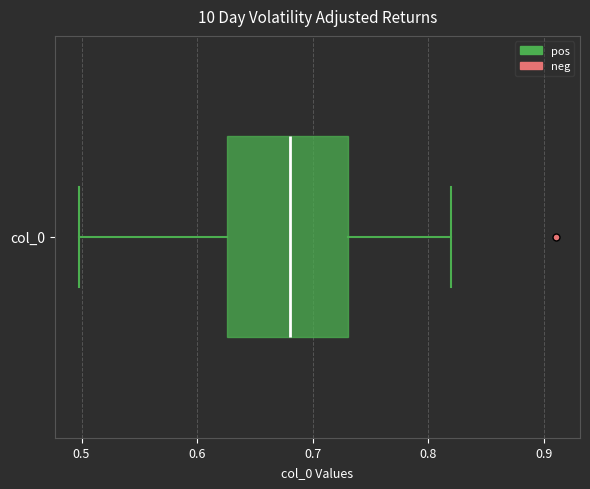

Transcribe this box plot: give where the median line is, the range the box spans, and where the two whiskers end, as read against the x-axis. The values are not printed on the chart, so give them approximately, as read against the axis.

median 0.68, box 0.63 to 0.73, whiskers 0.50 to 0.82